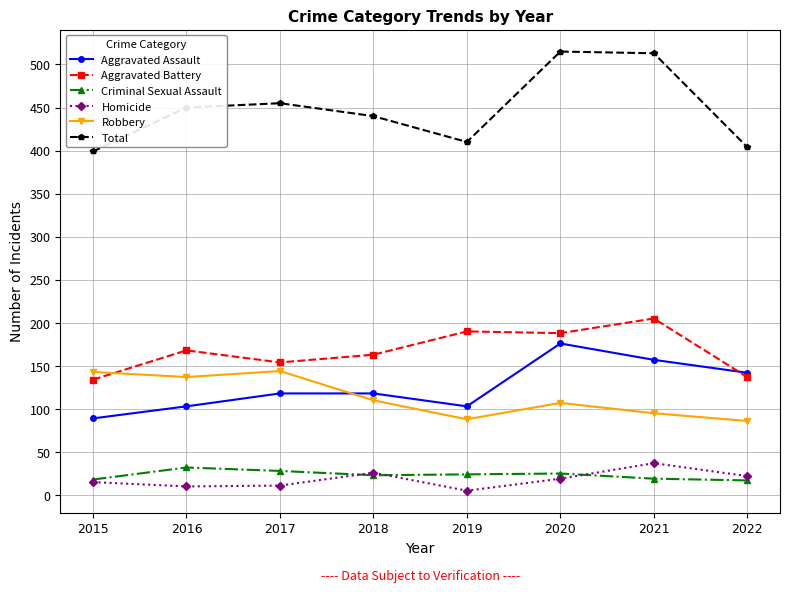

True or false: Aggravated Assault has more than 2 points higher than both neighbors.

False